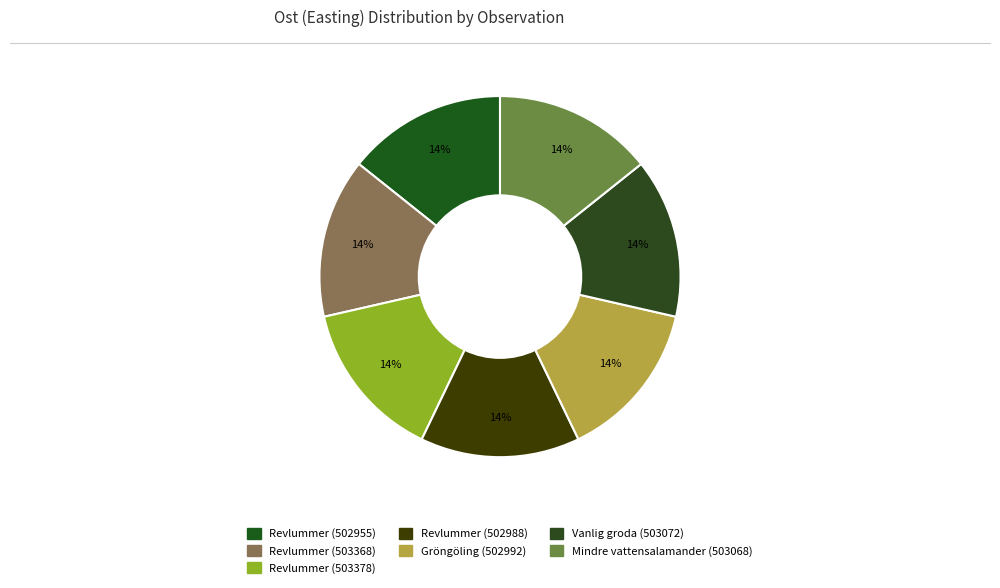

Combined, what portion of the pie is Gröngöling (502992) and Revlummer (502955)?

28.6%